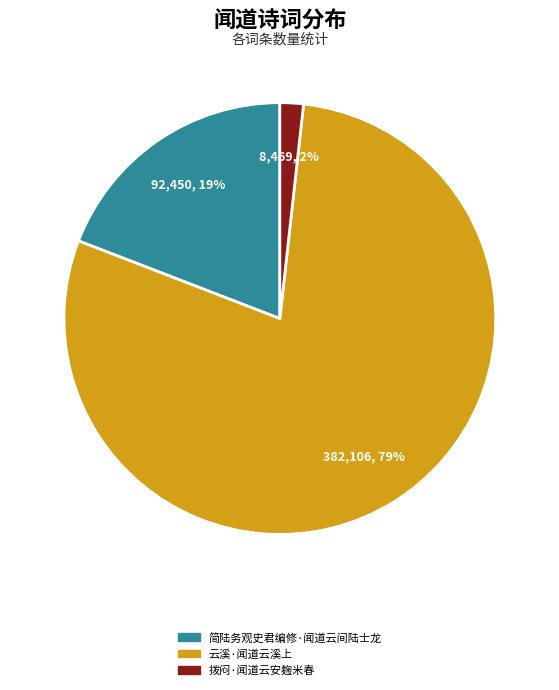

Does 拨闷·闻道云安麹米春 represent more than half of the total?

No